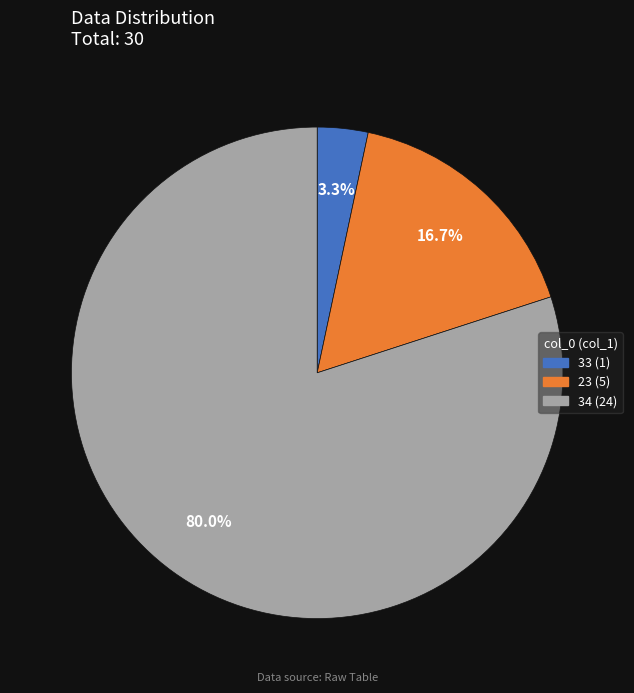

Does 23 represent more than half of the total?

No